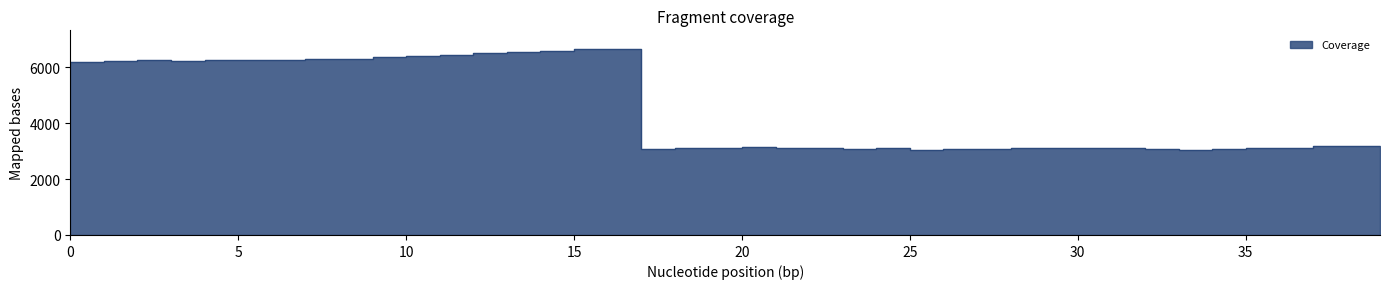

What is the sum of all values?

182925